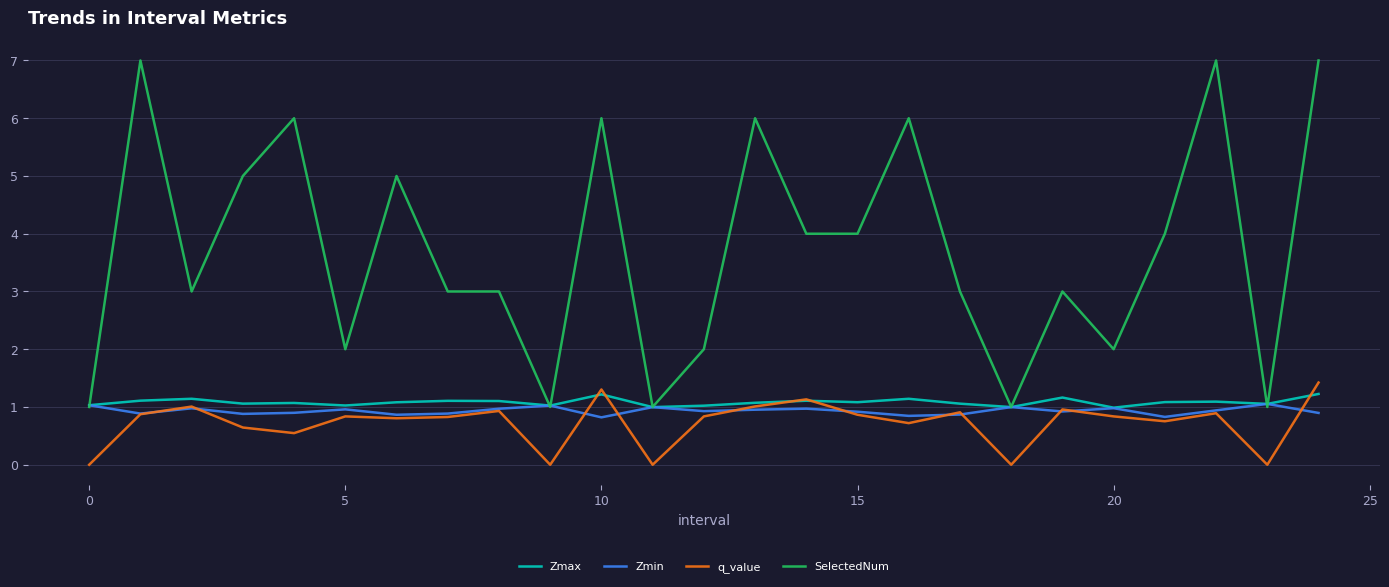

Which series has the largest range (max minus min)?

SelectedNum